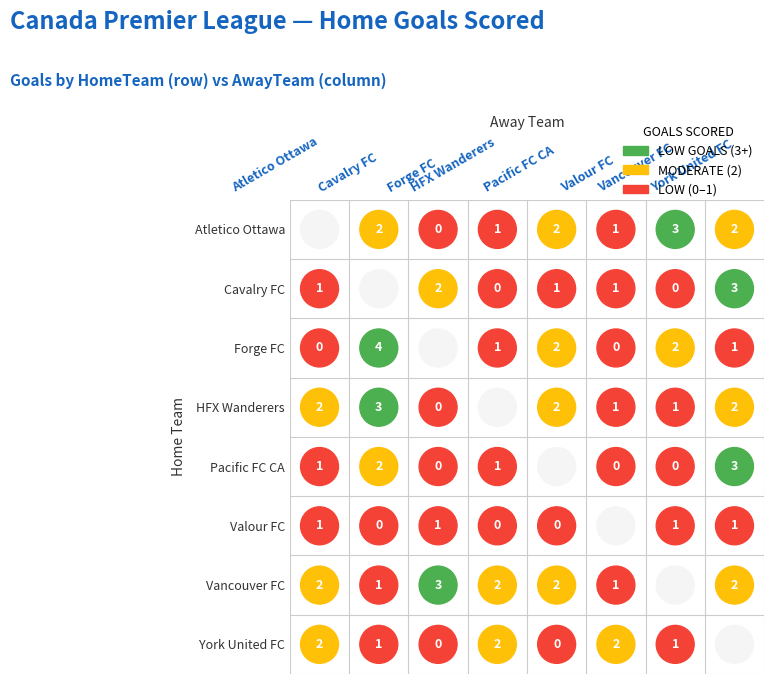

Is it true that Cavalry FC equals 1 at Valour FC?

False